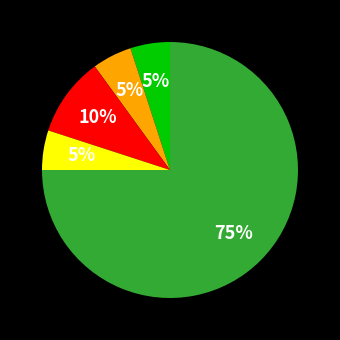

Count the number of slices in the pie.

5